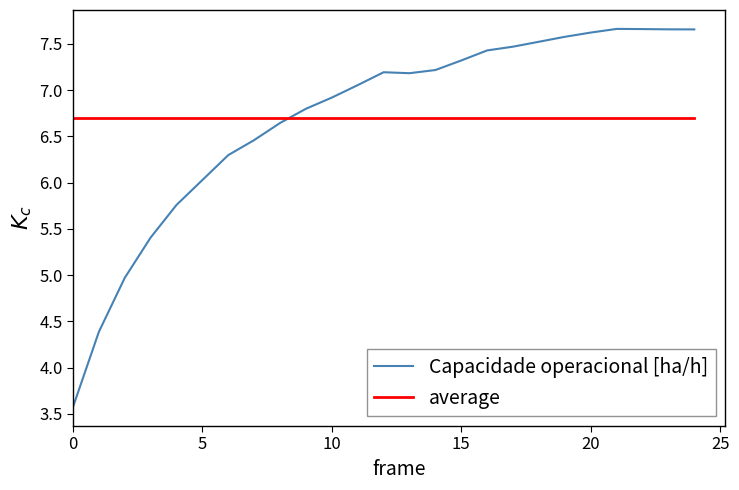

What is the lowest value of the average series?

6.7